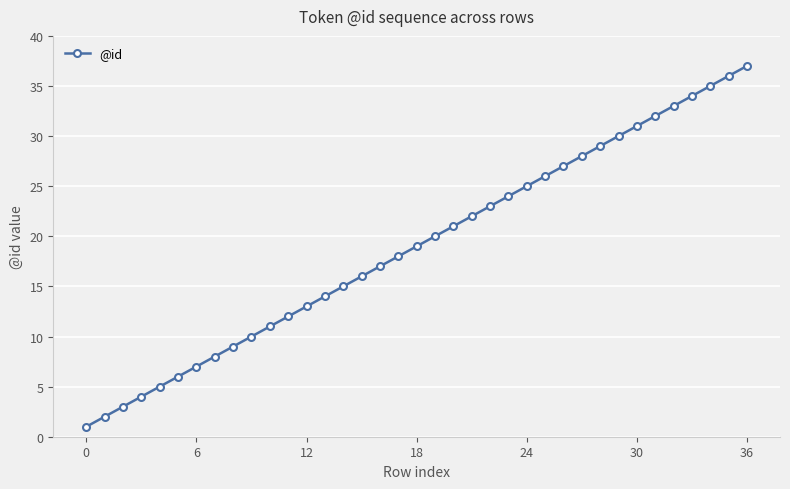

Reading right to left, what are all the values shown in this chart?

37	36	35	34	33	32	31	30	29	28	27	26	25	24	23	22	21	20	19	18	17	16	15	14	13	12	11	10	9	8	7	6	5	4	3	2	1